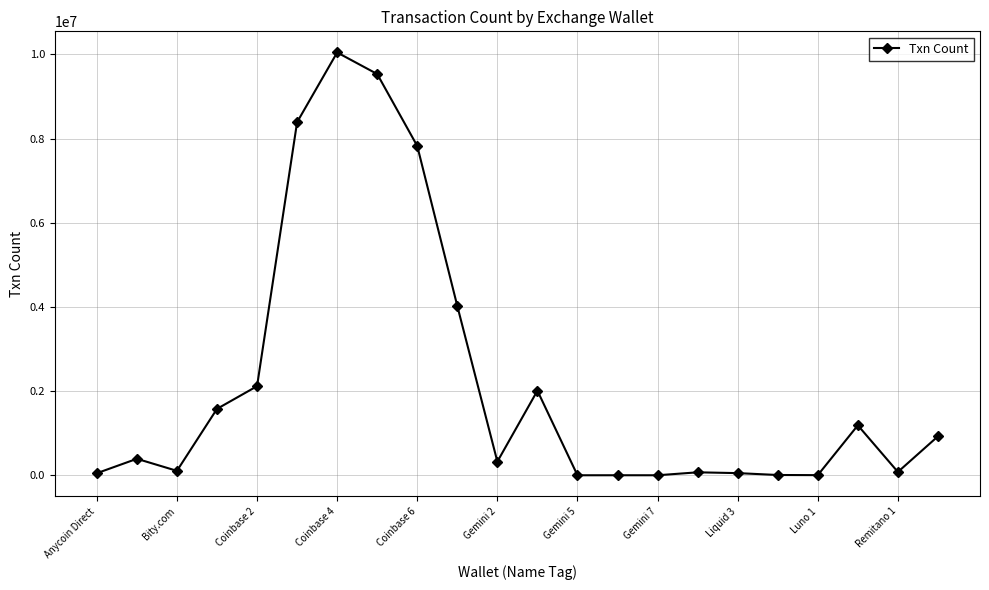

What is the sum of all values?

48705956